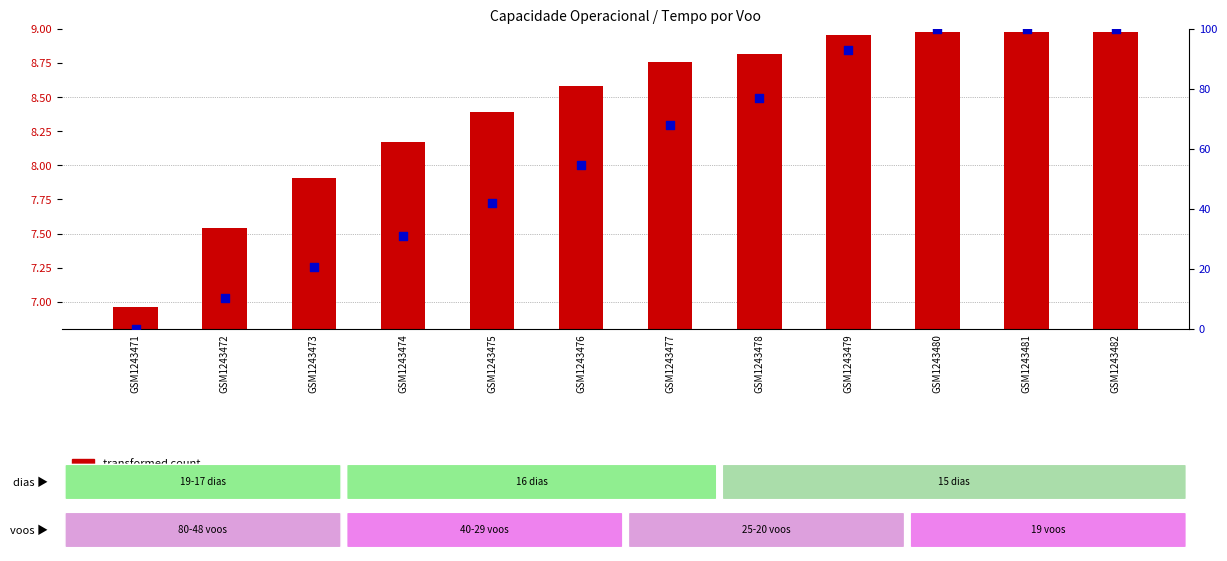

At how many categories does at least one series exceed 54?

7